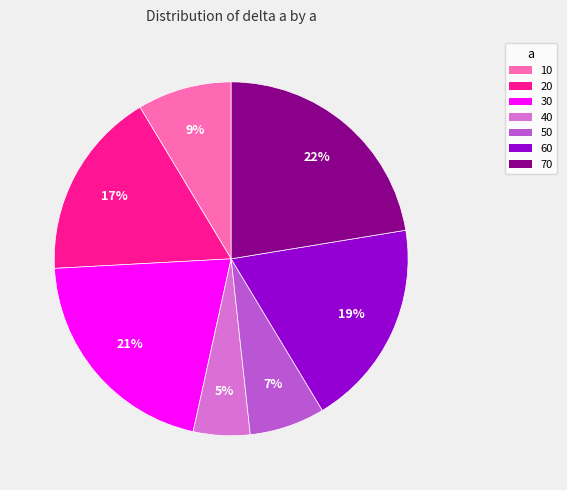

What percentage is the 10 slice, to the nearest percent?

9%